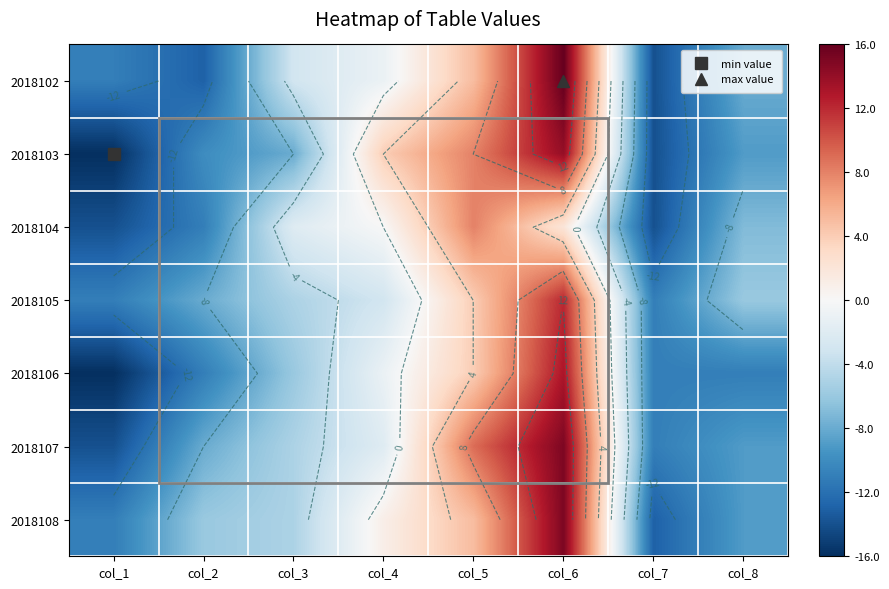

What is the maximum value for 2018103?

14